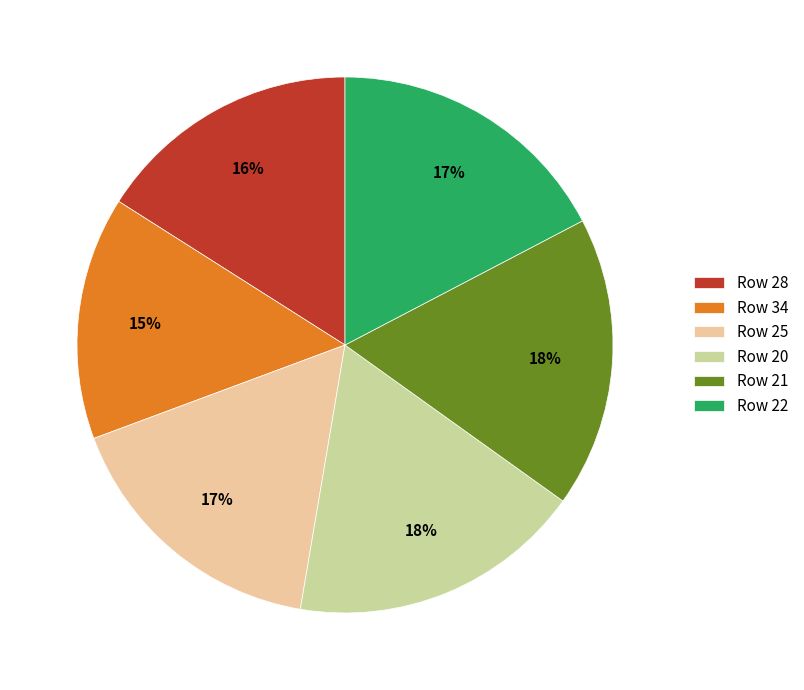

True or false: Row 21 accounts for 12% of the total.

False